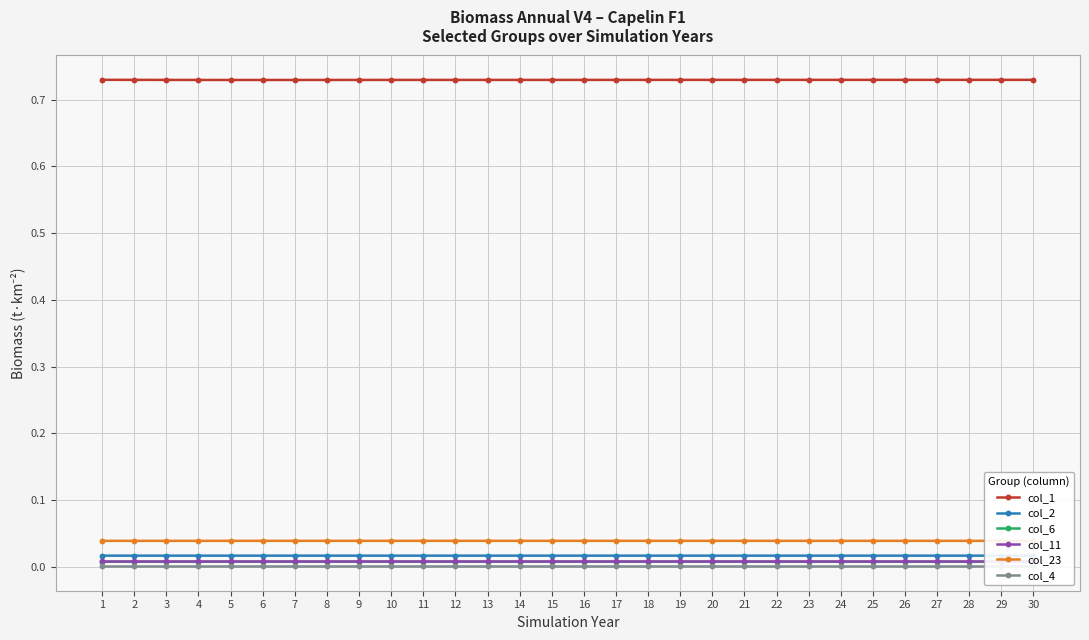

Which series has the largest range (max minus min)?

col_1